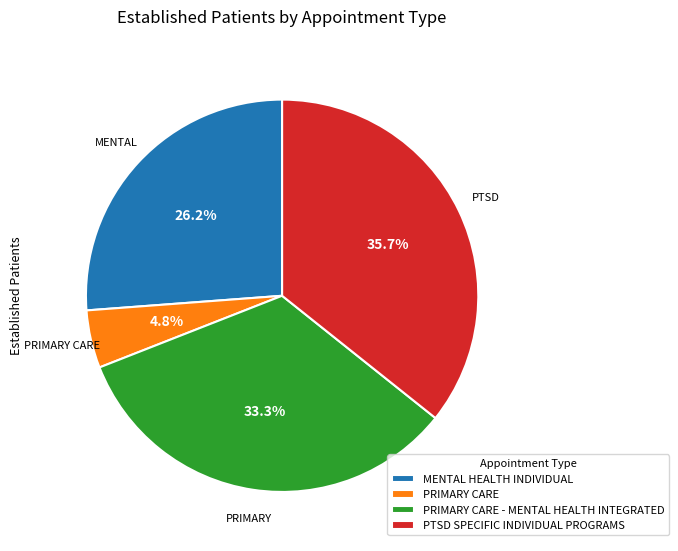

To the nearest percent, what percentage of the pie is MENTAL HEALTH INDIVIDUAL?

26%